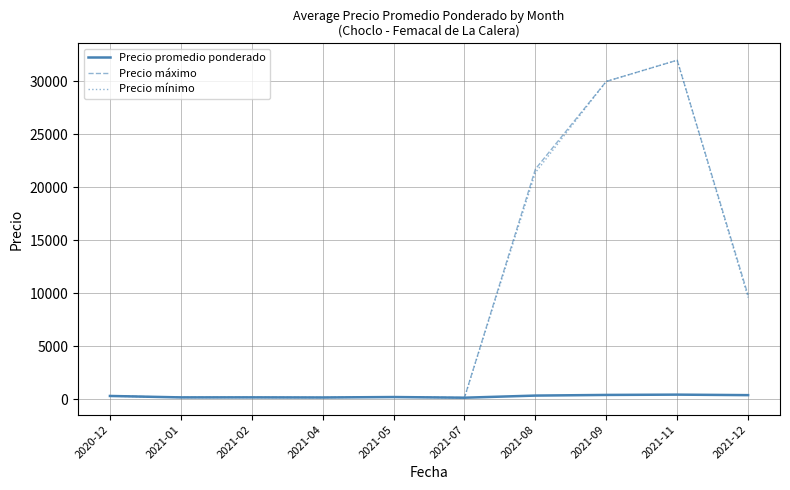

Between 2021-04 and 2021-12, which series saw the biggest shift?

Precio máximo